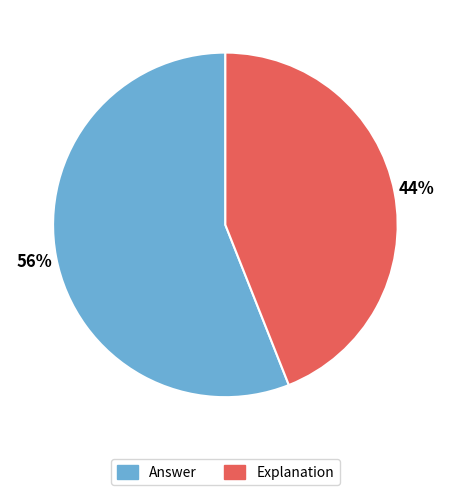

Which has a higher value, Explanation or Answer?

Answer